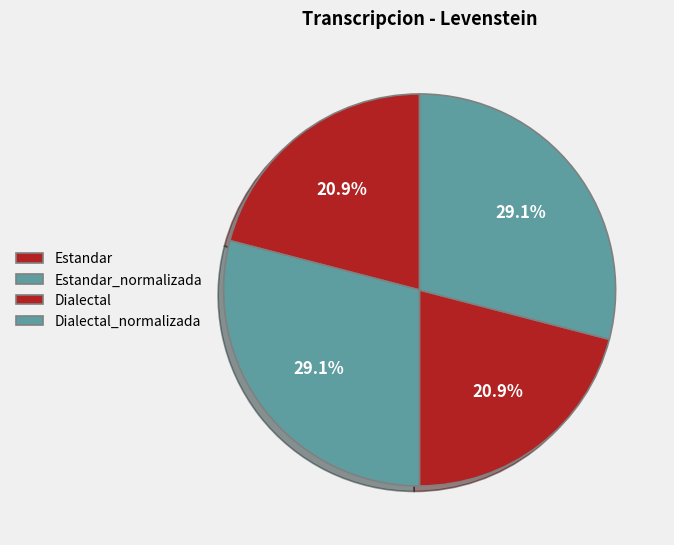

How many segments does this pie chart have?

4